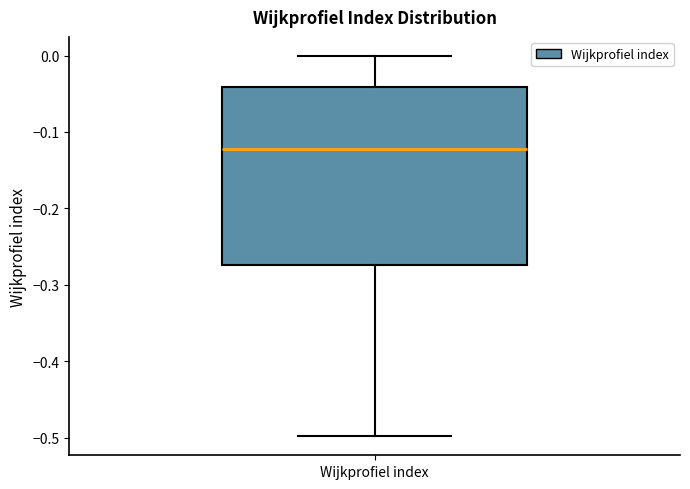

Transcribe this box plot: give where the median line is, the range the box spans, and where the two whiskers end, as read against the y-axis. The values are not printed on the chart, so give them approximately, as read against the axis.

median -0.12, box -0.27 to -0.04, whiskers -0.50 to 0.00